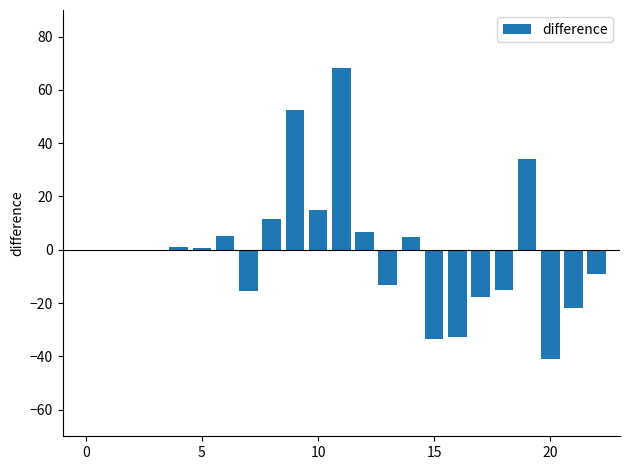

What is the greatest value displayed?

68.2